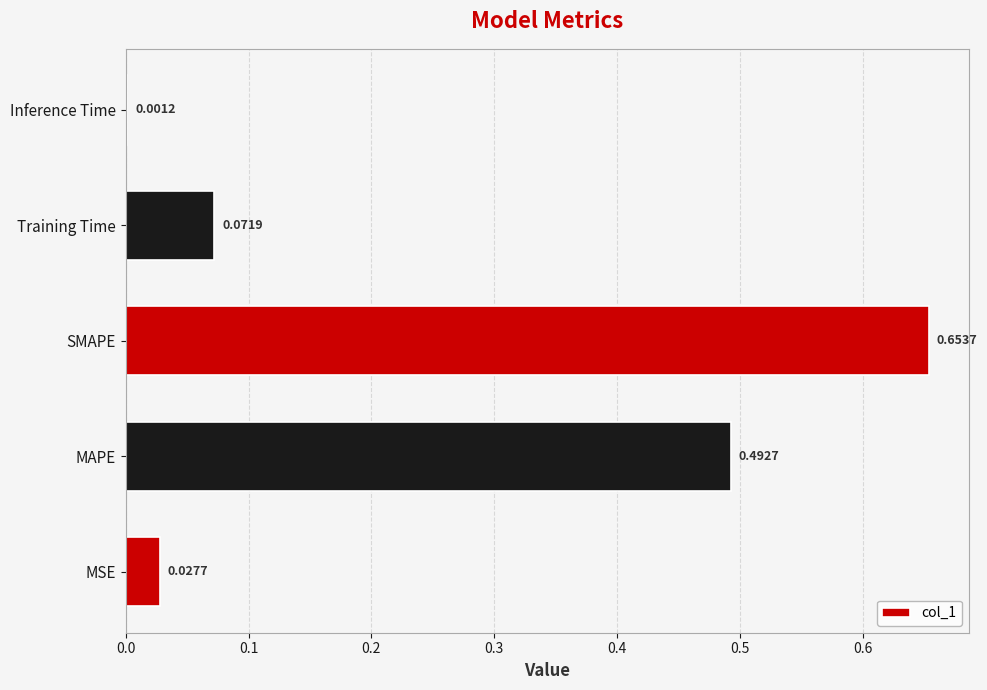

At which label is the value closest to 0?

Inference Time